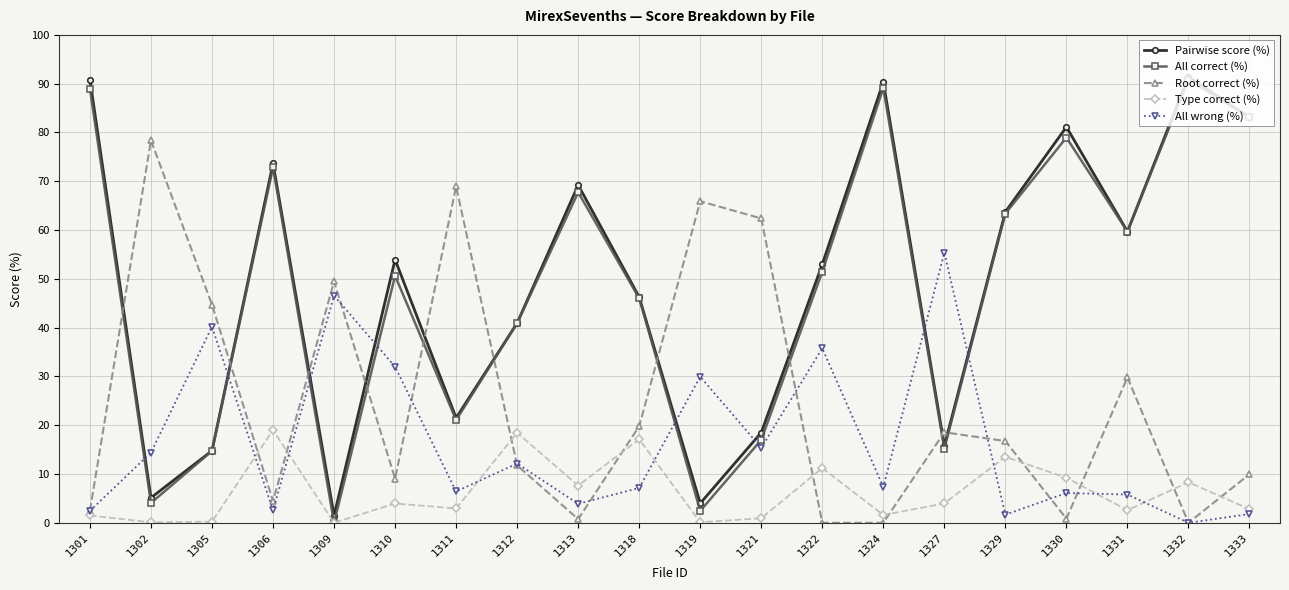

How many intersections are there between Pairwise score (%) and Root correct (%)?

10